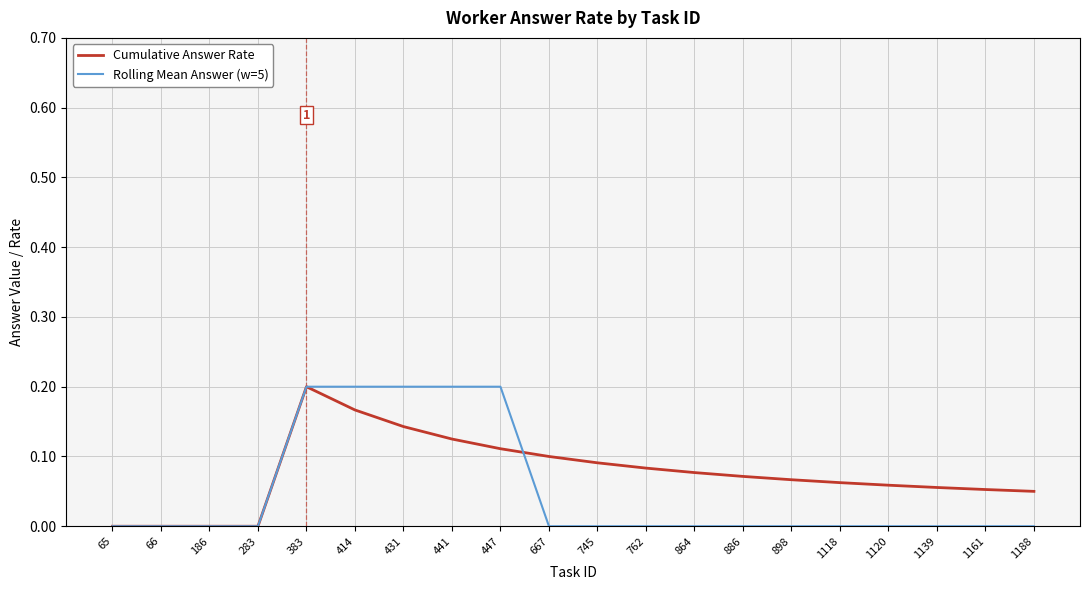

Rank the series at 1118 from highest to lowest value.

Cumulative Answer Rate, Rolling Mean Answer (w=5)